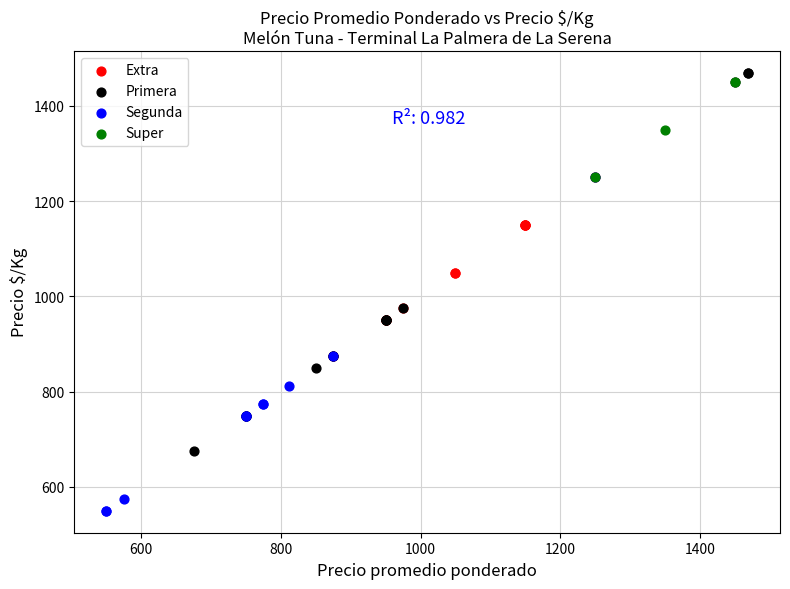

Which series has the largest Y range (max minus min)?

Primera